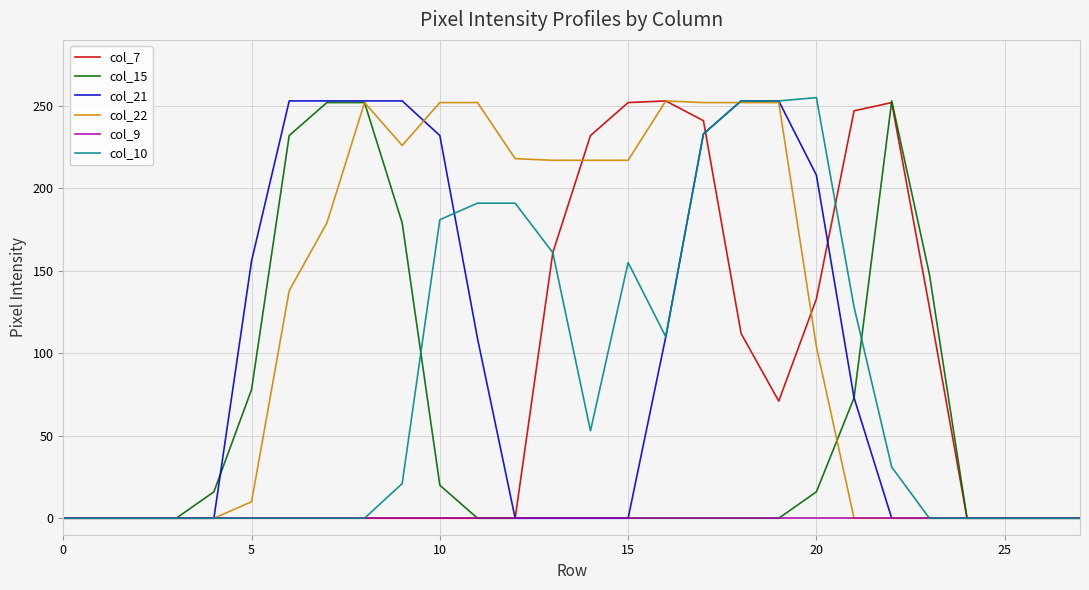

Which series has the largest total across all categories?

col_22